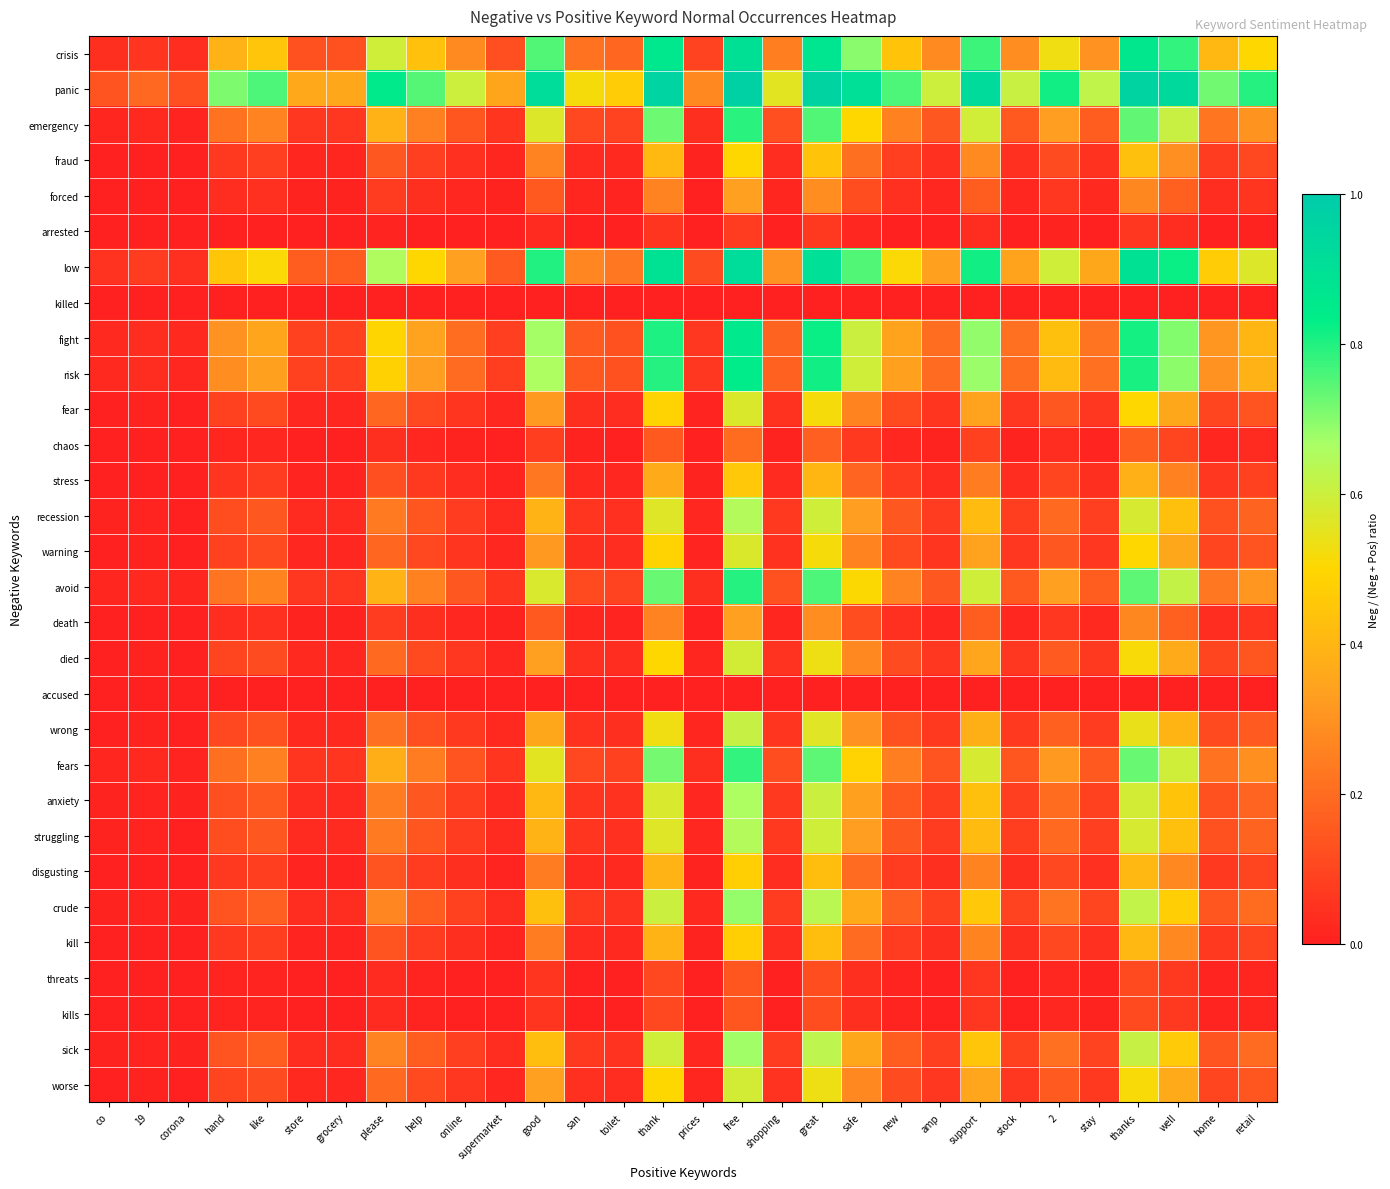

How many categories are shown in the chart?

30